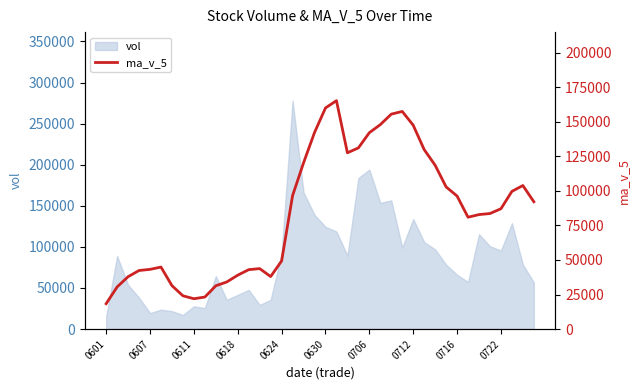

The value at 0611 is 13151.5. True or false?

False